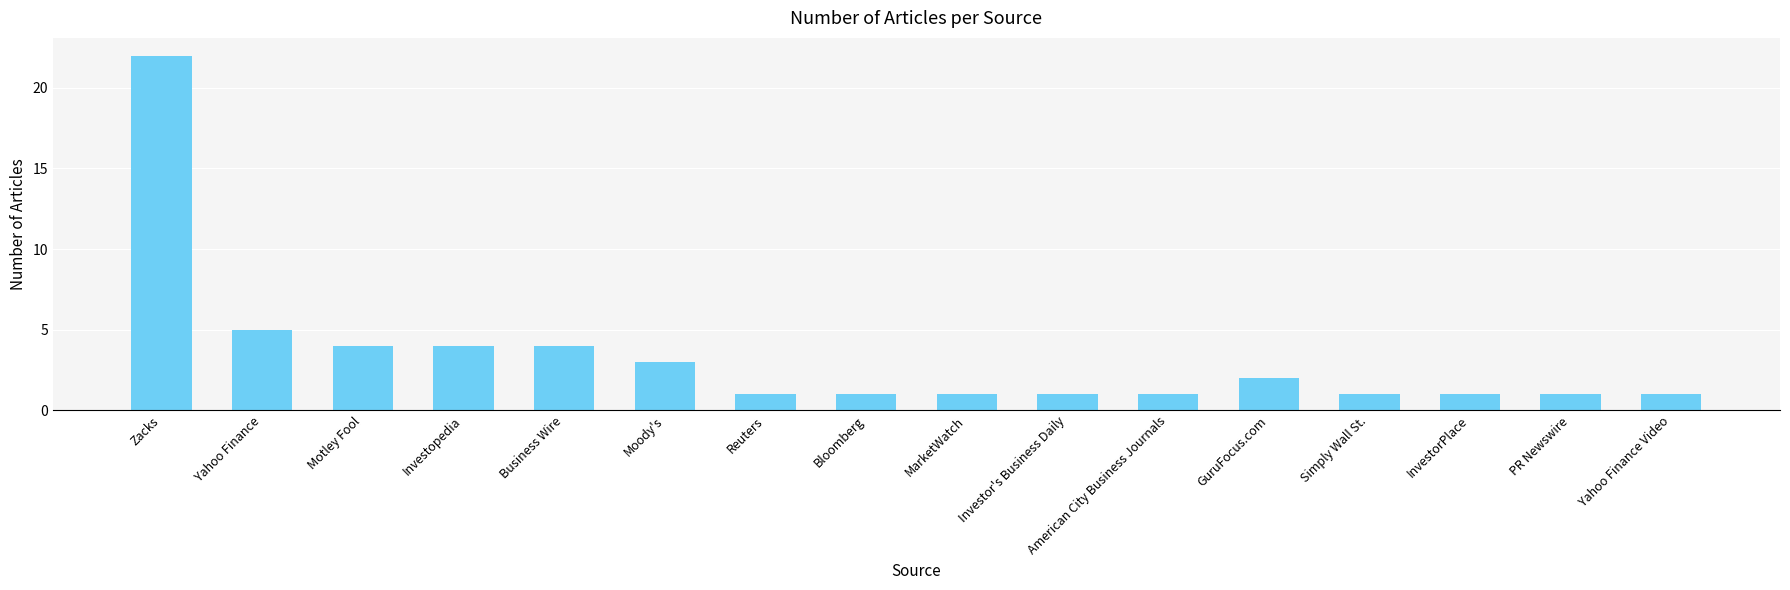

The value at Zacks is 36. True or false?

False